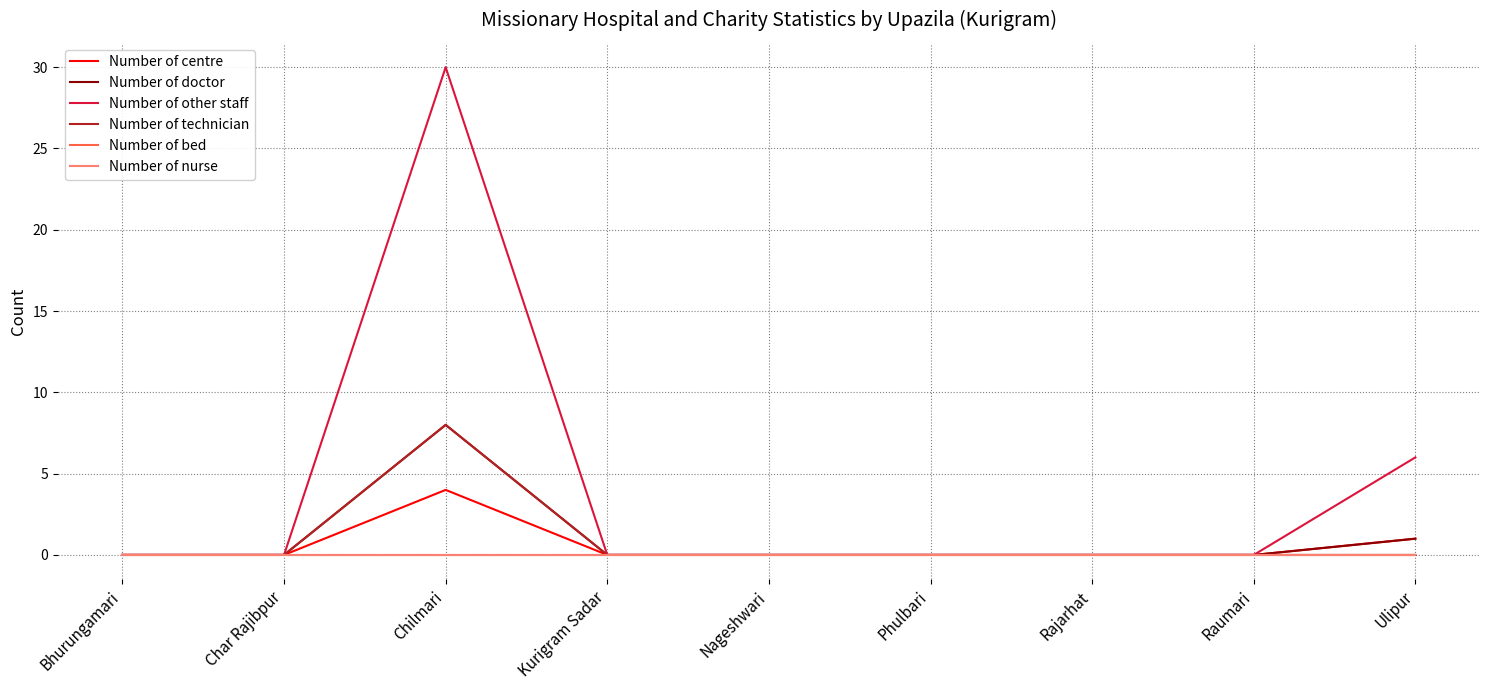

What is the label of the 5th point from the left?

Nageshwari